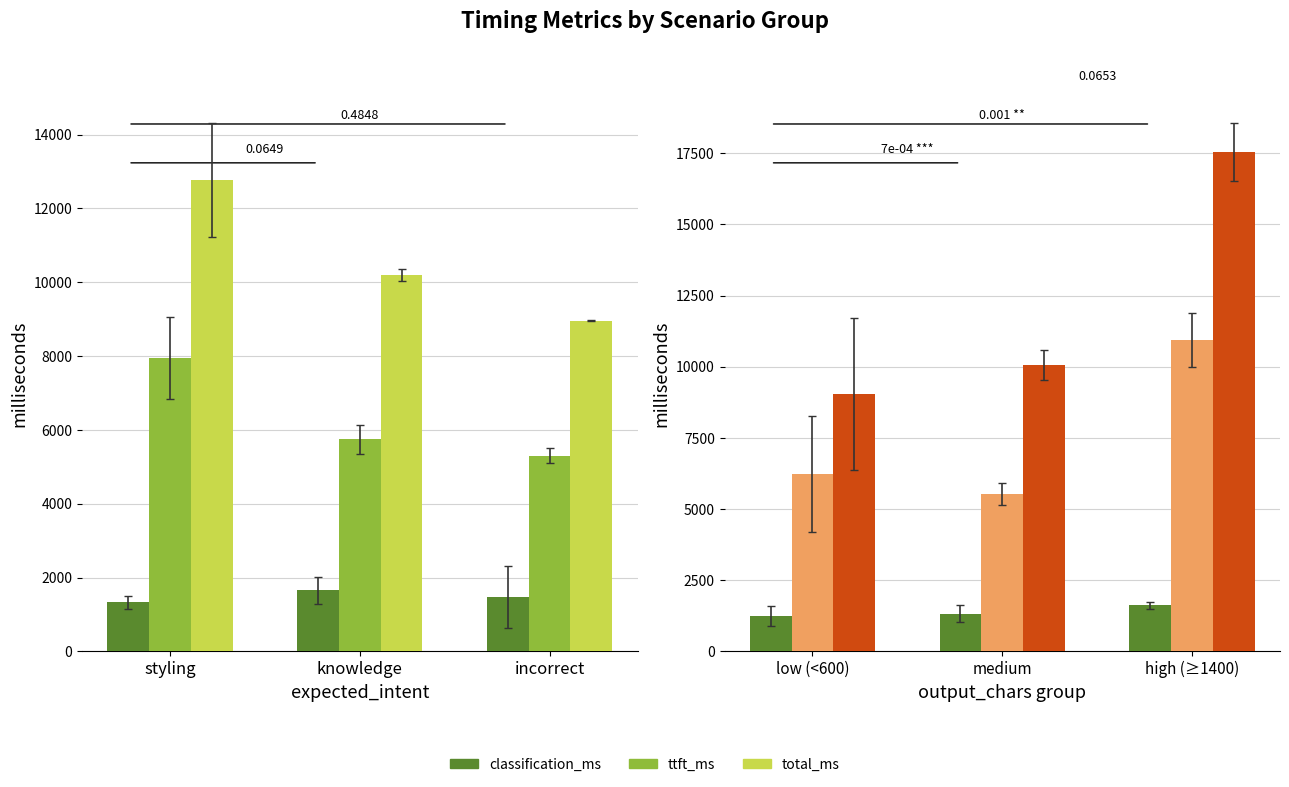

What is the lowest value of the classification_ms series?

1243.3